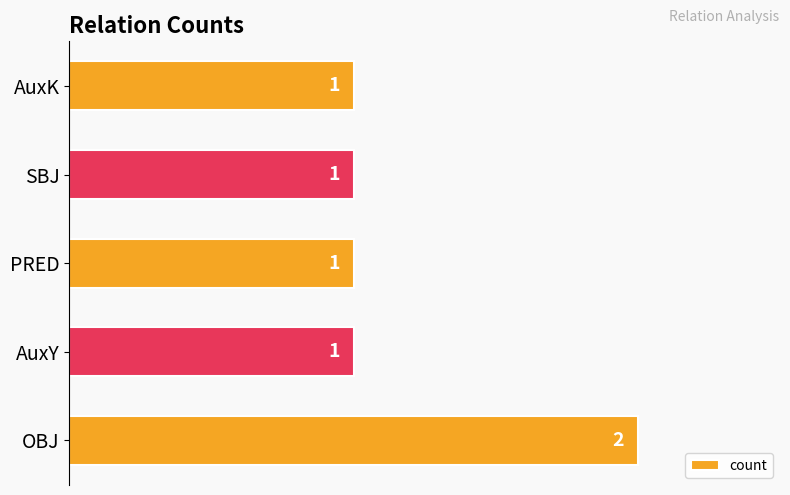

Is it true that the value at OBJ is 2?

True